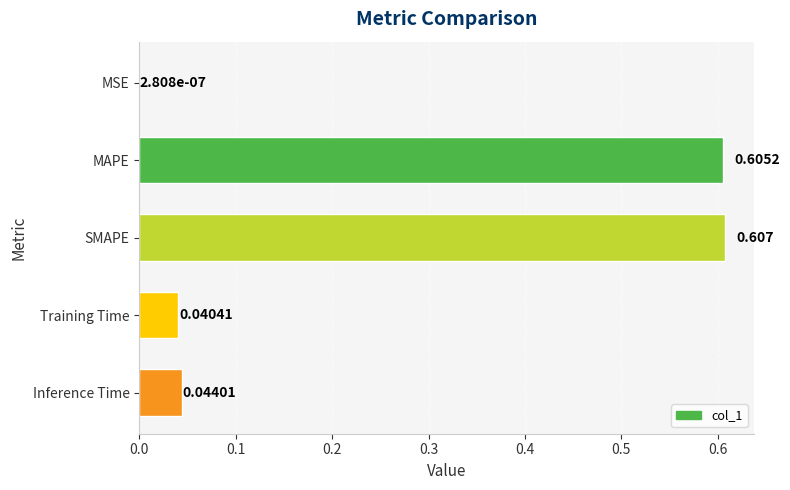

Where is the data nearest to the value 0?

MSE